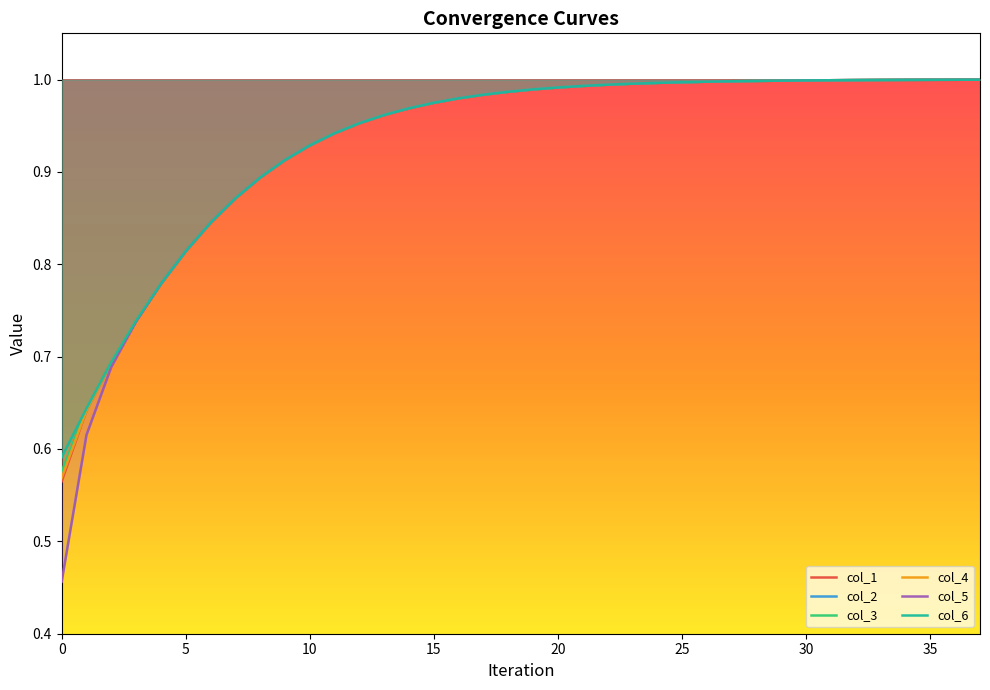

How many lines are shown in the chart?

6